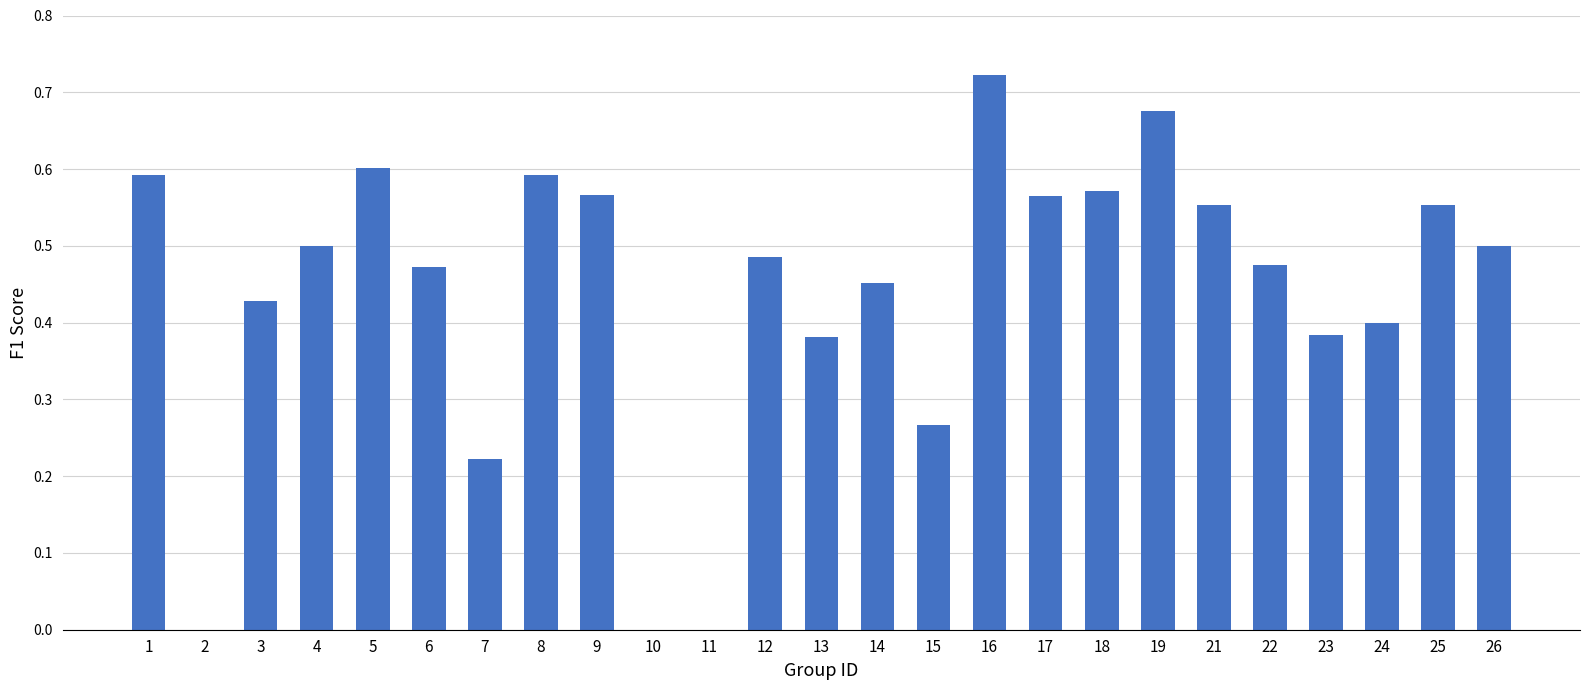

Are the bars grouped side by side (vs. stacked)?

No